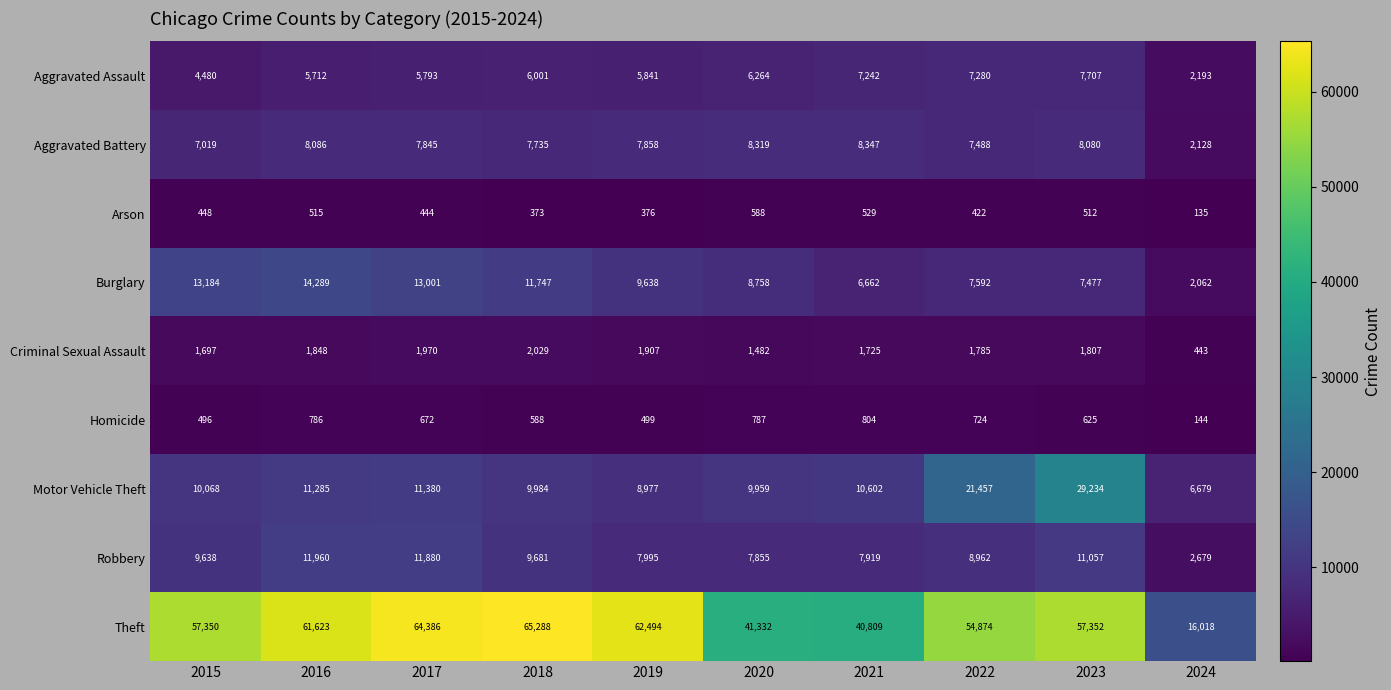

At which label does Theft first exceed 57352?

2016